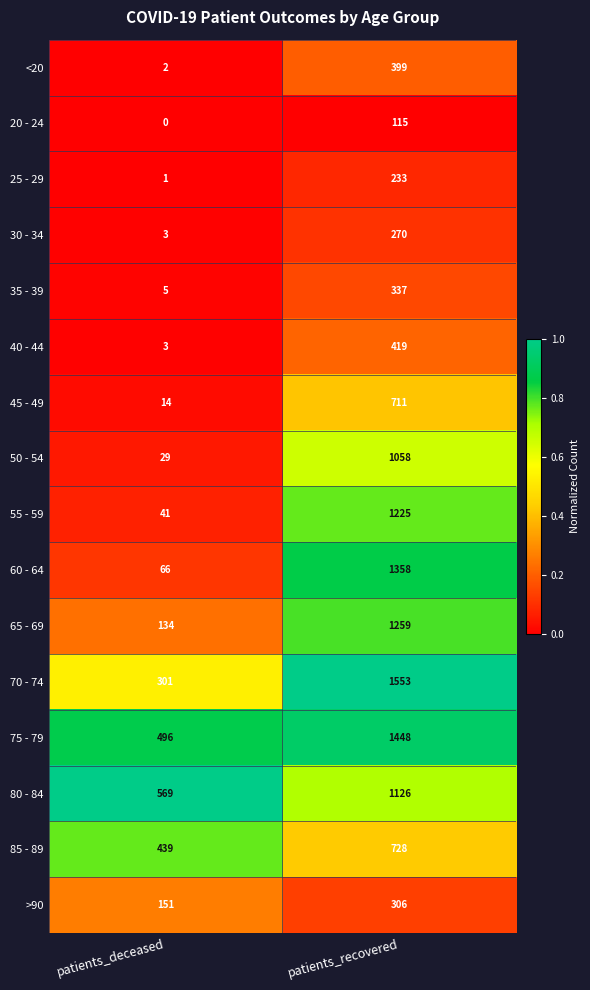

What is the approximate value of <20 at patients_recovered, to the nearest 10?

400